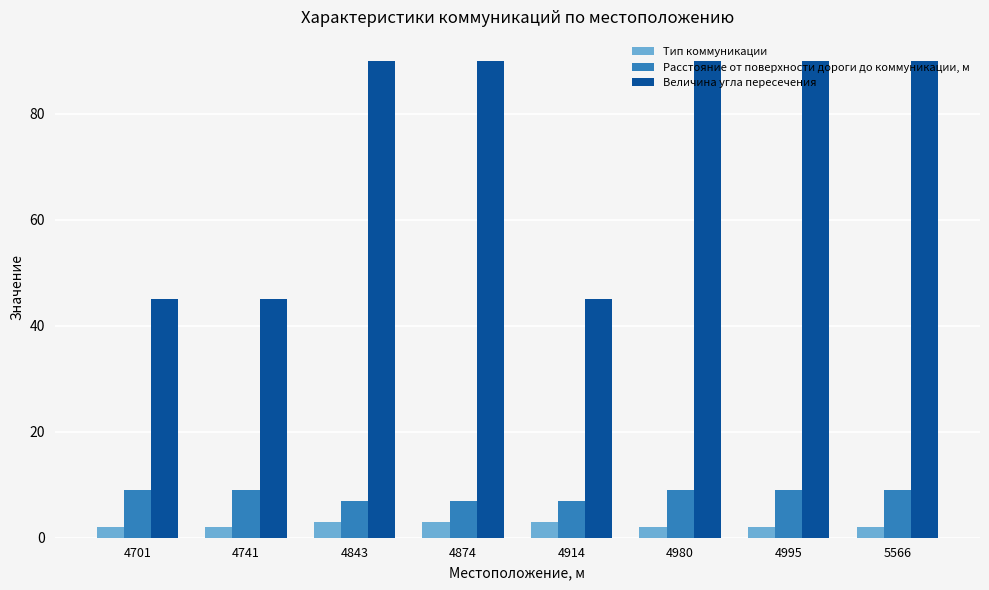

What are all the series names shown in the legend?

Тип коммуникации, Расстояние от поверхности дороги до коммуникации, м, Величина угла пересечения